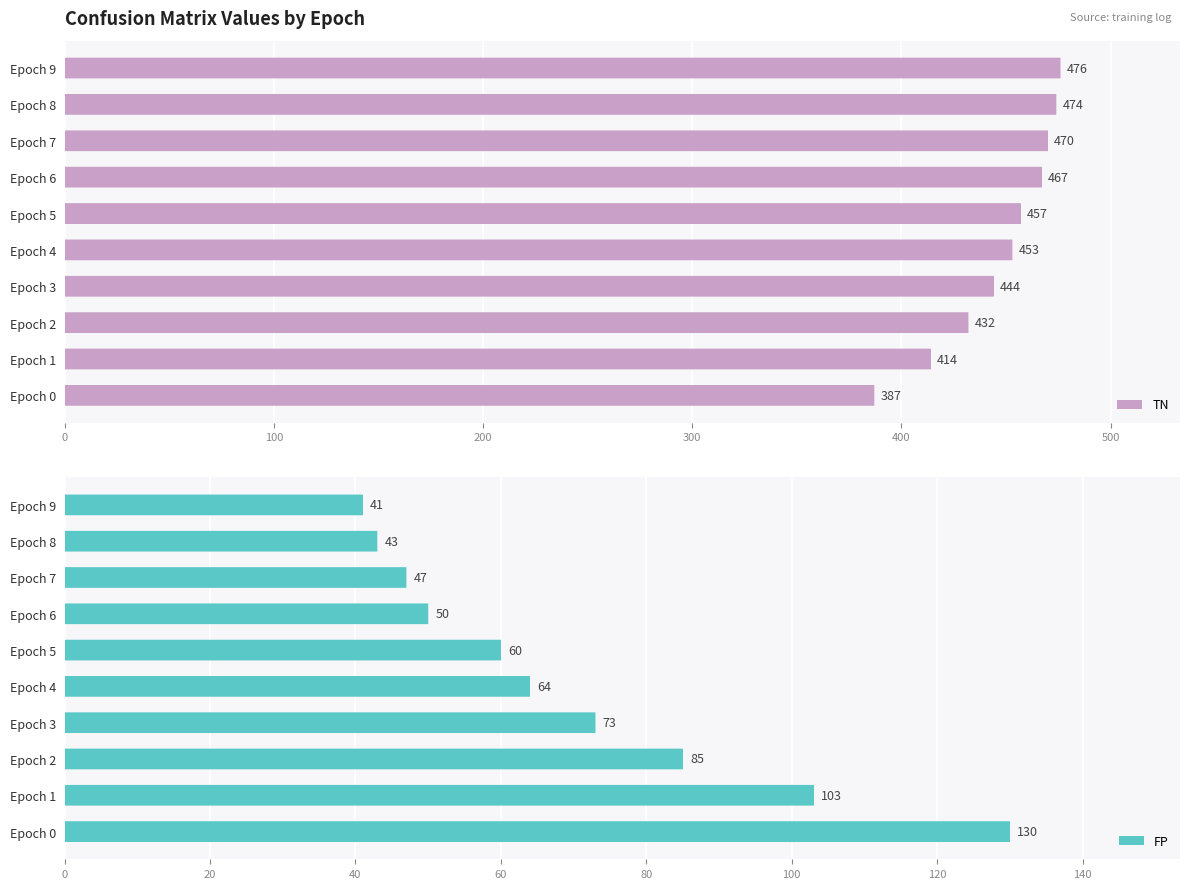

At which label is TN closest to 431?

Epoch 2